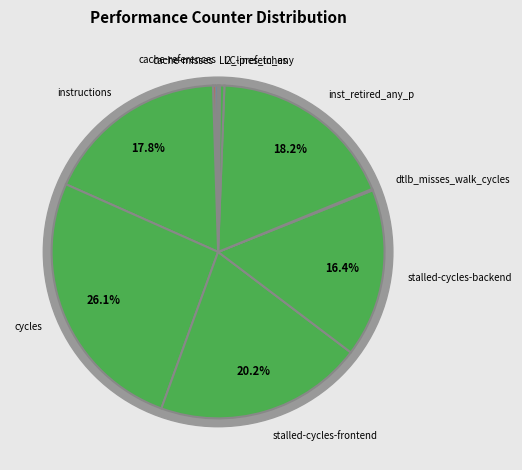

Which slice is the largest?

cycles